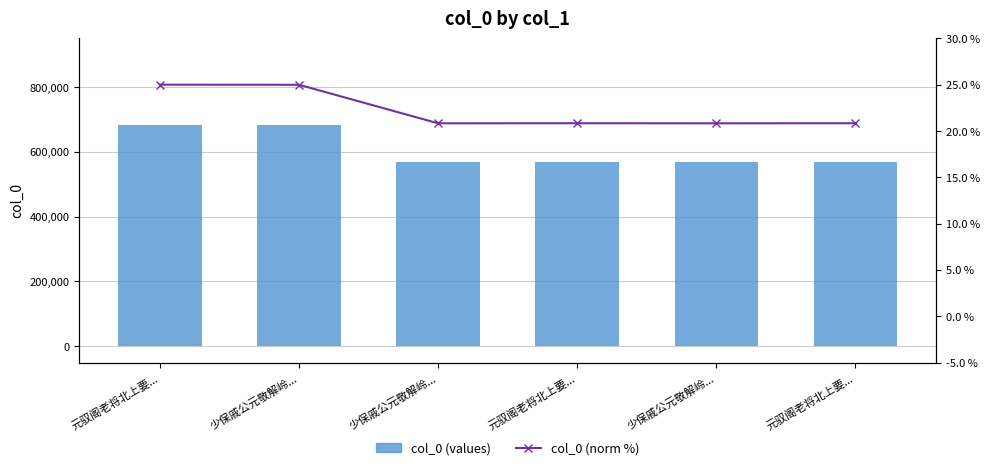

Is it true that col_0 (norm) equals 0.2 at 少保戚公元敬解岭...?

True